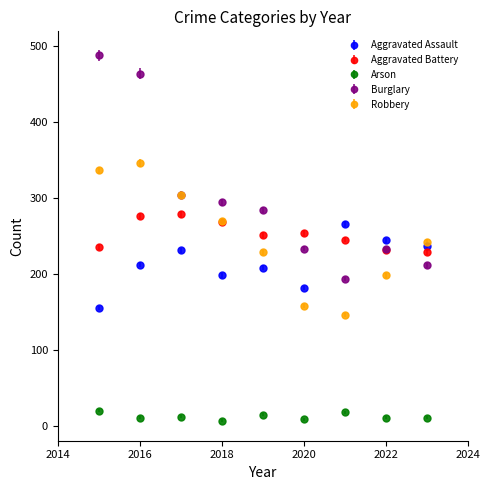

What are all the series names shown in the legend?

Aggravated Assault, Aggravated Battery, Arson, Burglary, Robbery